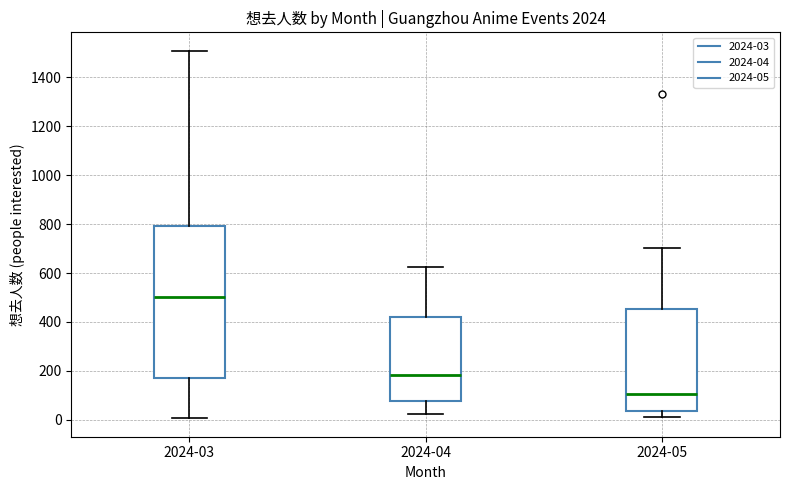

Reading left to right, read every box against the y-axis: the position of its median line, the range the box covers, and the ends of its whiskers. The values are not printed on the chart, so give them approximately, as read against the axis.

2024-03: median 500, box 160 to 800, whiskers 0 to 1500
2024-04: median 180, box 80 to 420, whiskers 20 to 620
2024-05: median 100, box 40 to 460, whiskers 20 to 700